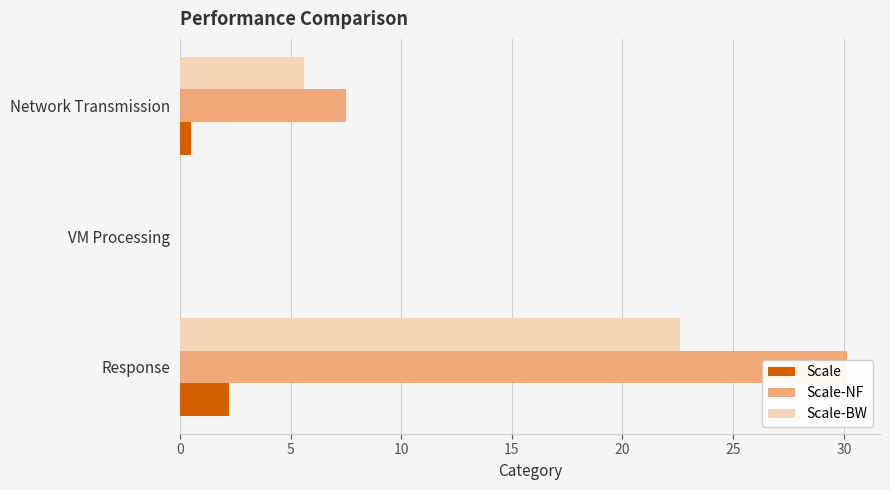

What is the total value across all series at Response?

55.0